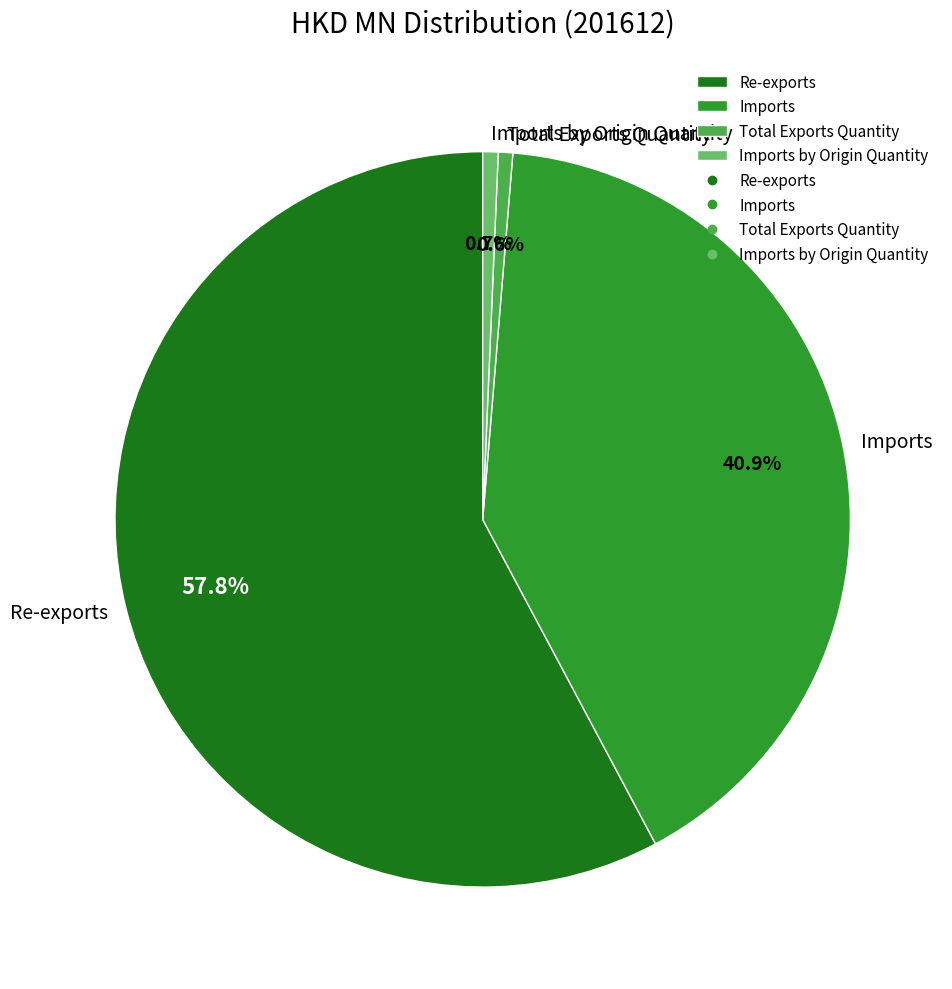

Count the number of slices in the pie.

4